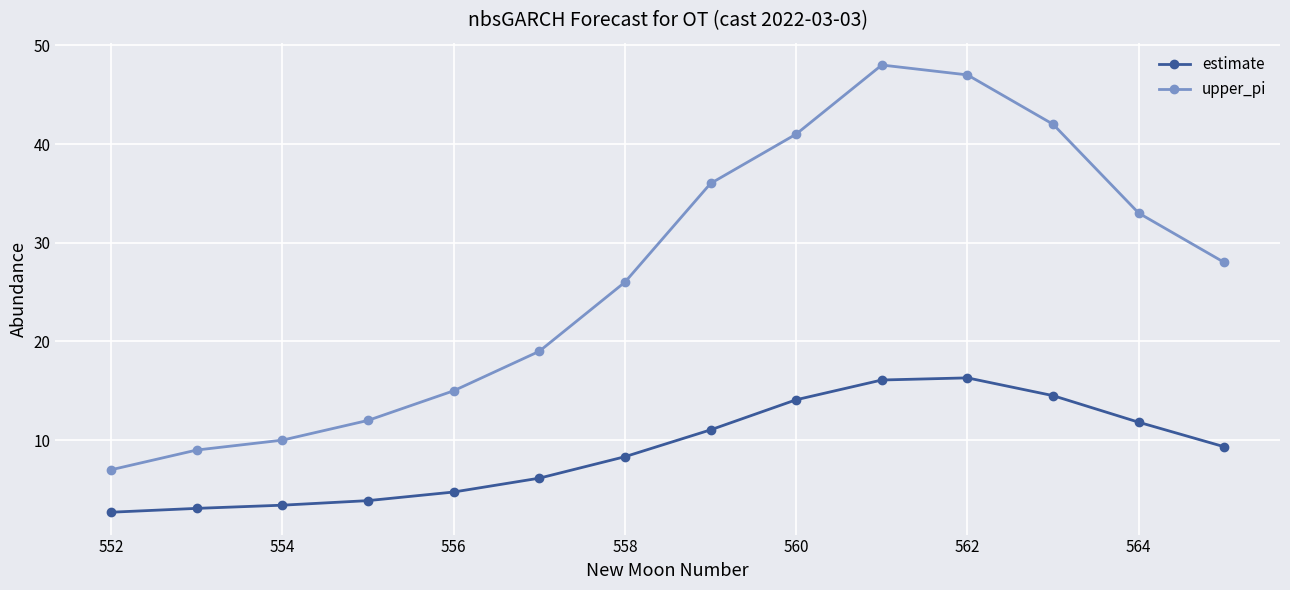

Which series has the largest range (max minus min)?

upper_pi